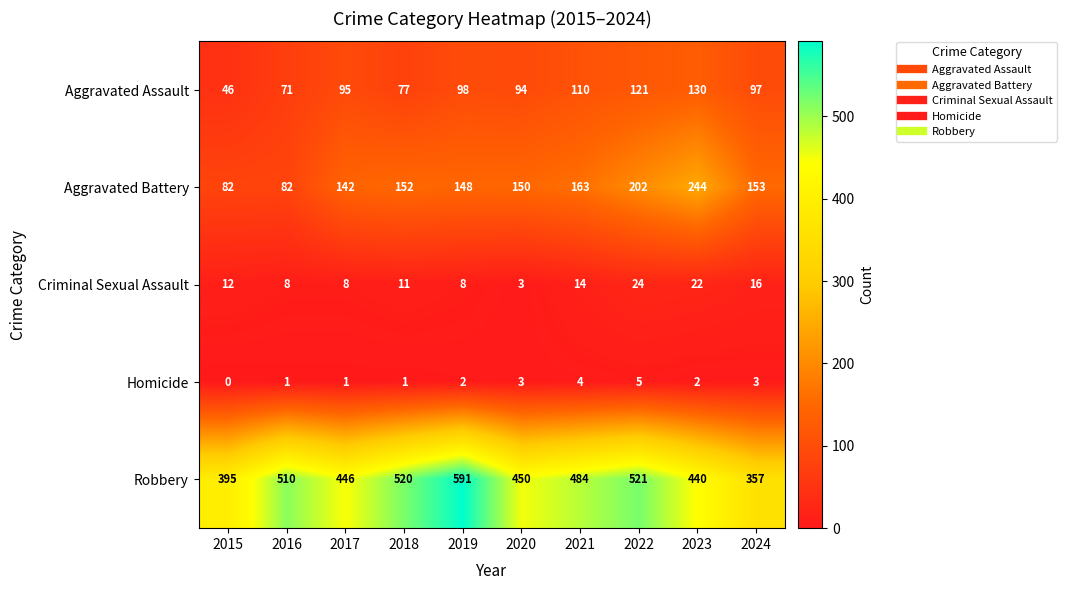

Which category has the highest value in the Aggravated Battery series?

2023